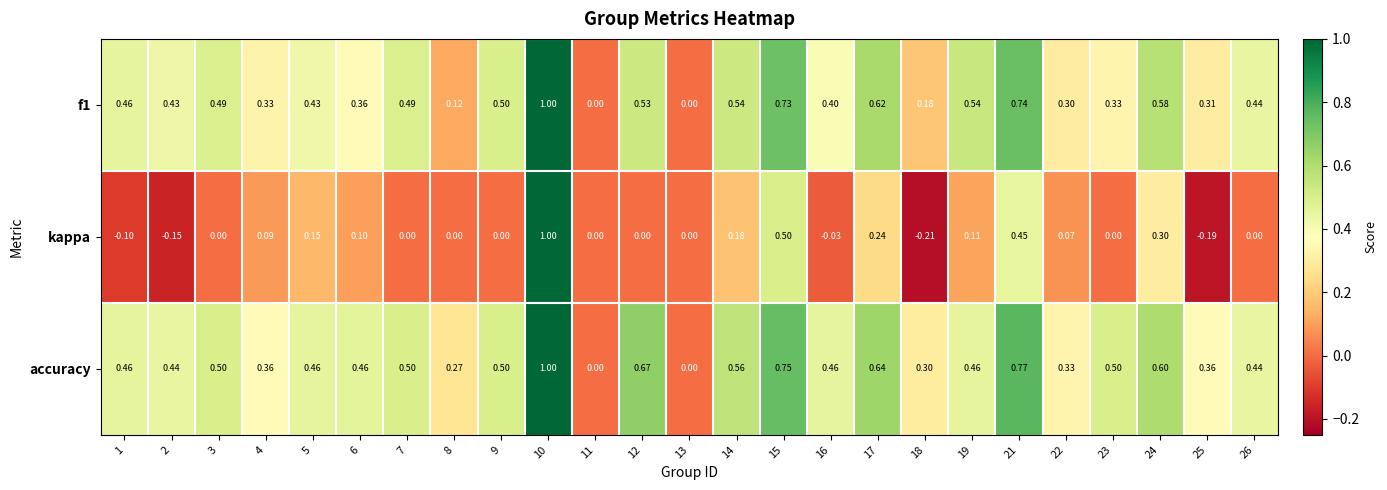

Between 2 and 17, which series saw the biggest shift?

kappa